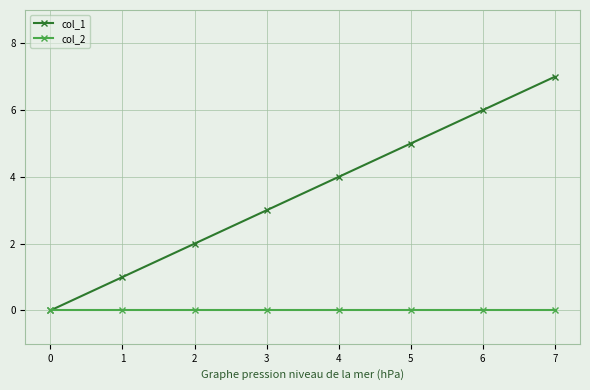

True or false: col_1 has more than 0 interior local peaks.

False